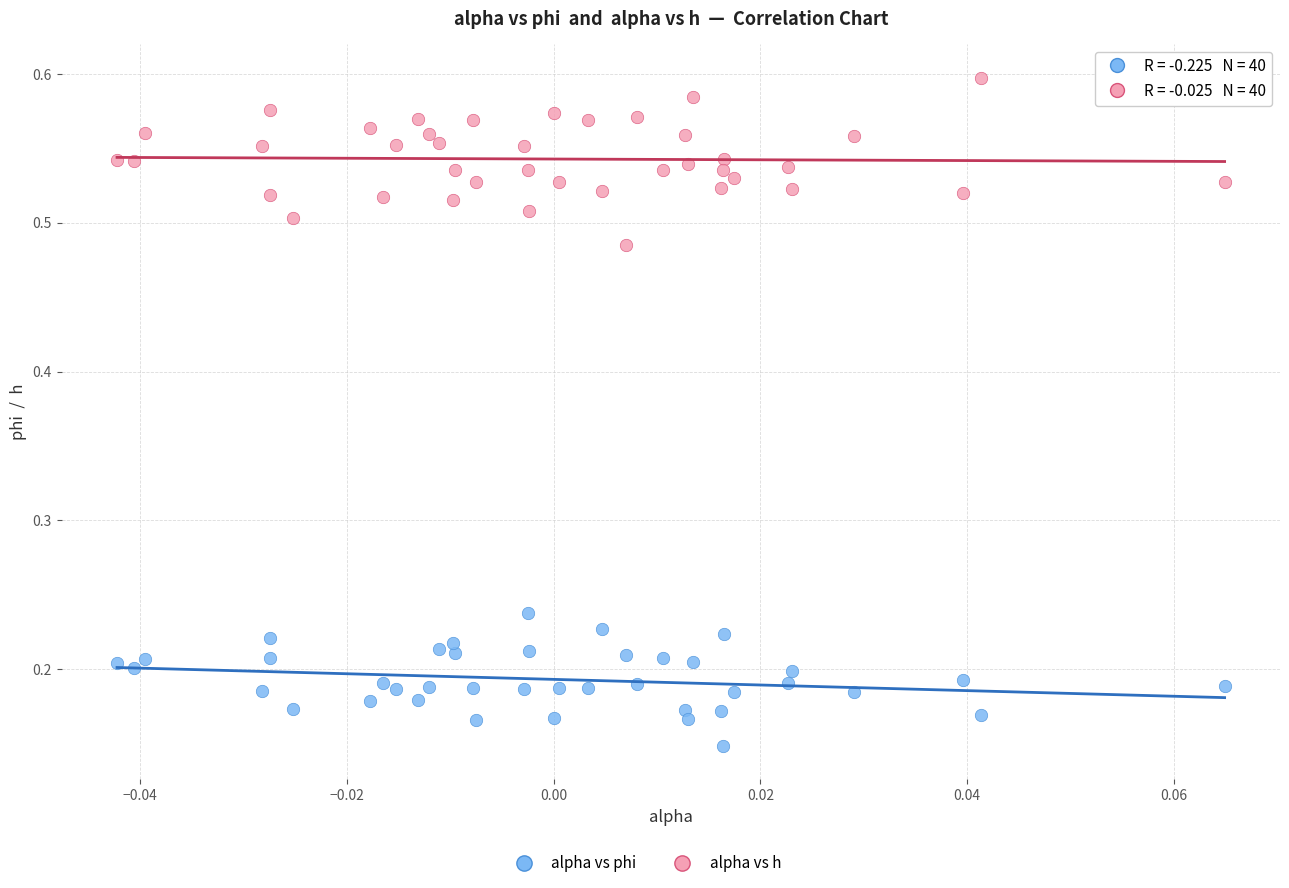

Which series contains the lowest Y value?

alpha vs phi